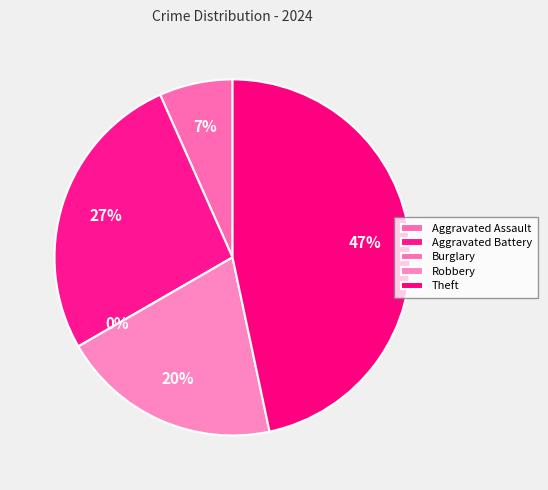

Count the number of slices in the pie.

5